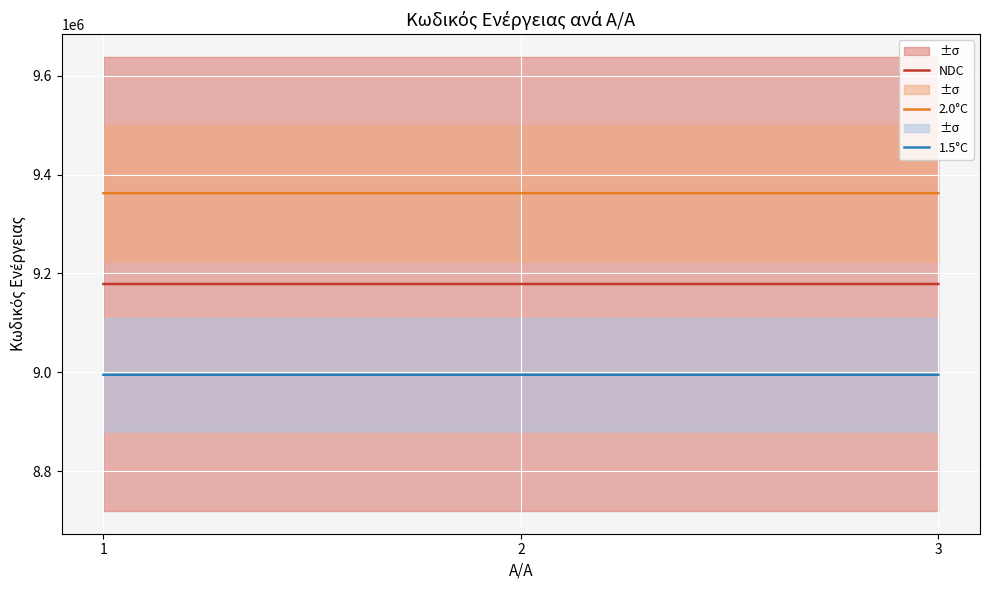

Rank the series by their average value, from highest to lowest.

2.0°C, NDC, 1.5°C